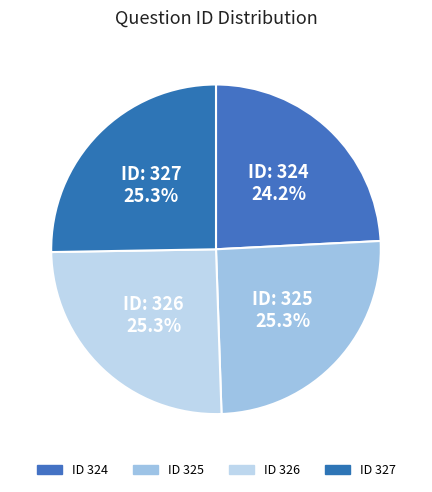

How many slices are in this pie chart?

4